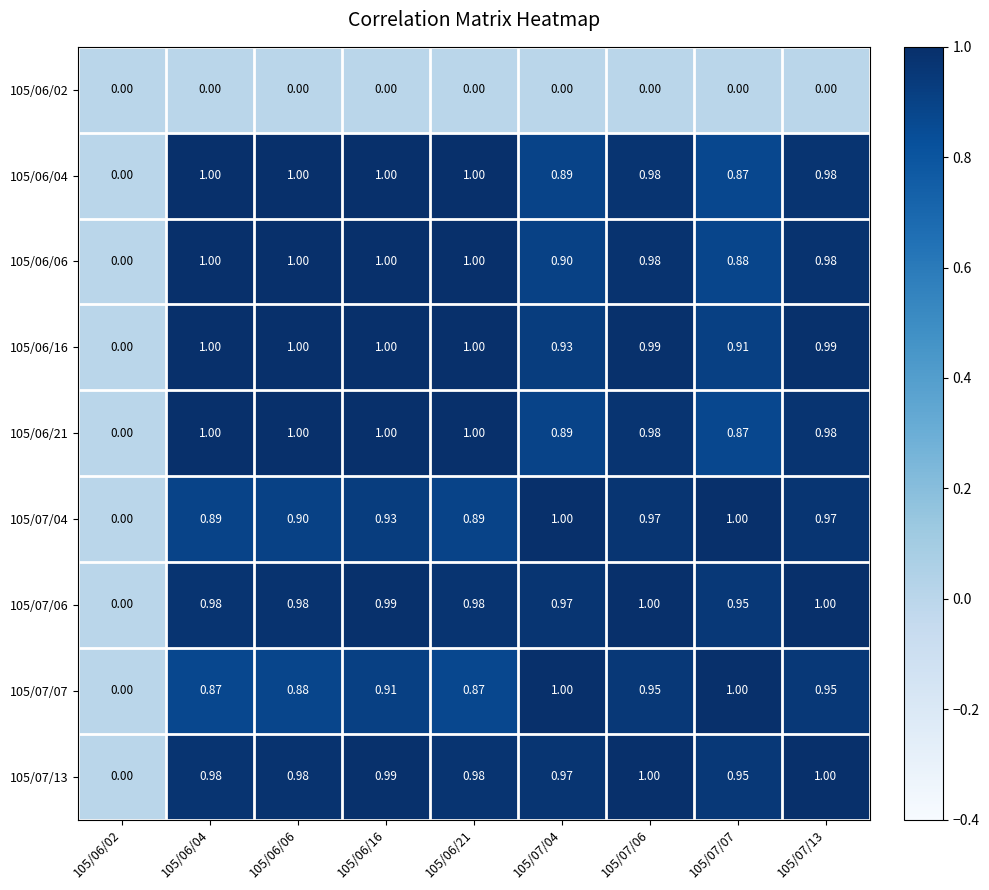

Is the value of 105/06/04 at 105/06/06 greater than the value of 105/06/02 at 105/06/16?

Yes